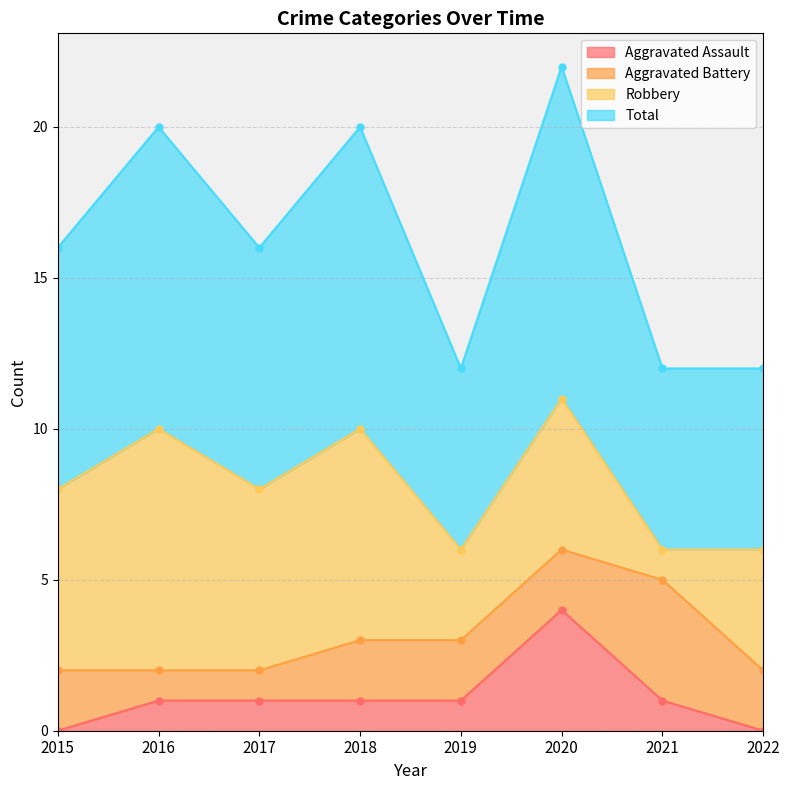

Count the number of categories in the chart.

8